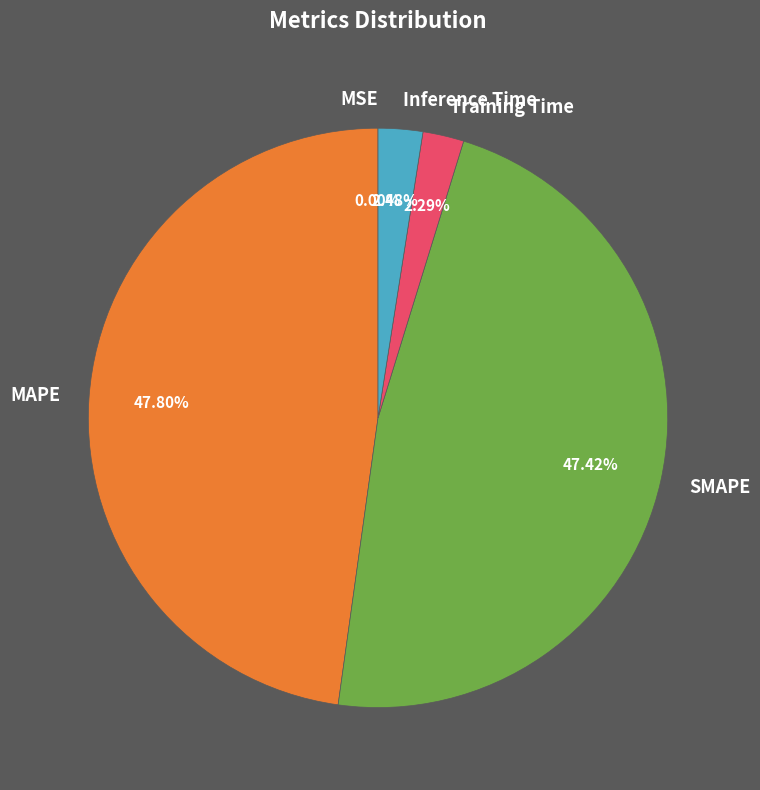

Is there any slice that represents more than half of the pie?

No